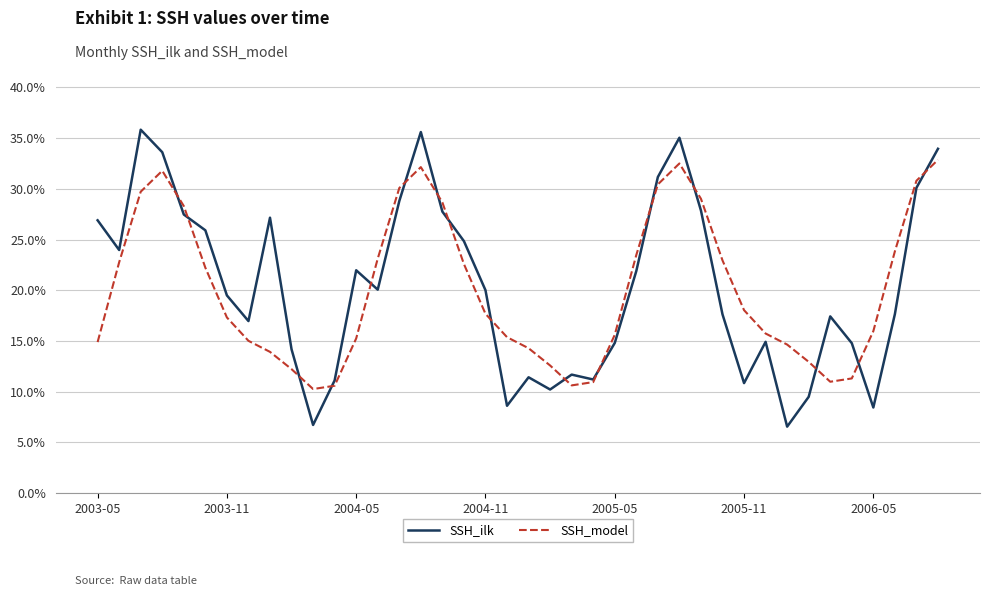

What is the maximum value shown in the chart?

0.4